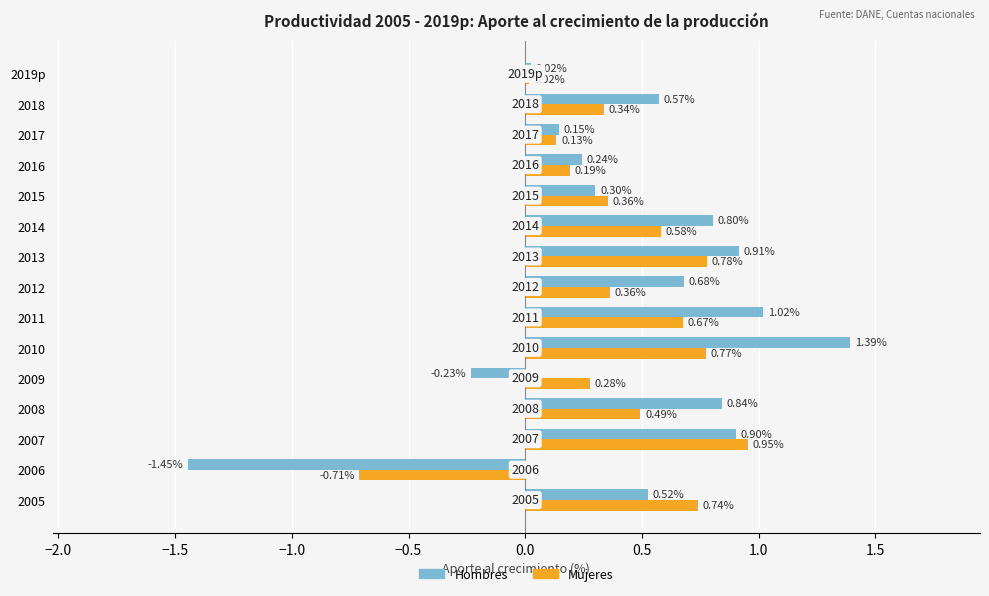

What is the difference between the Hombres values at 2014 and 2019p?

0.8